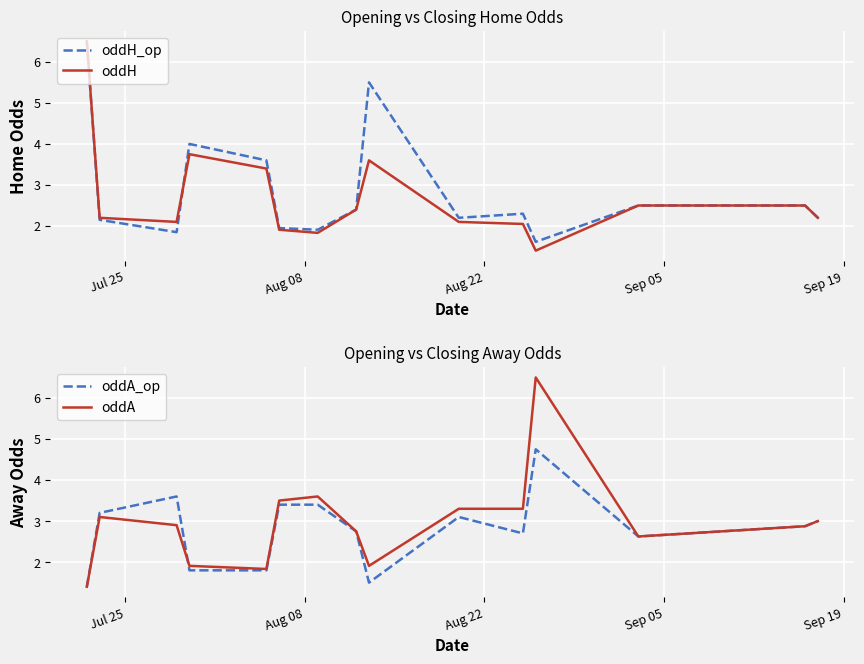

Which series has the widest spread of values?

oddH